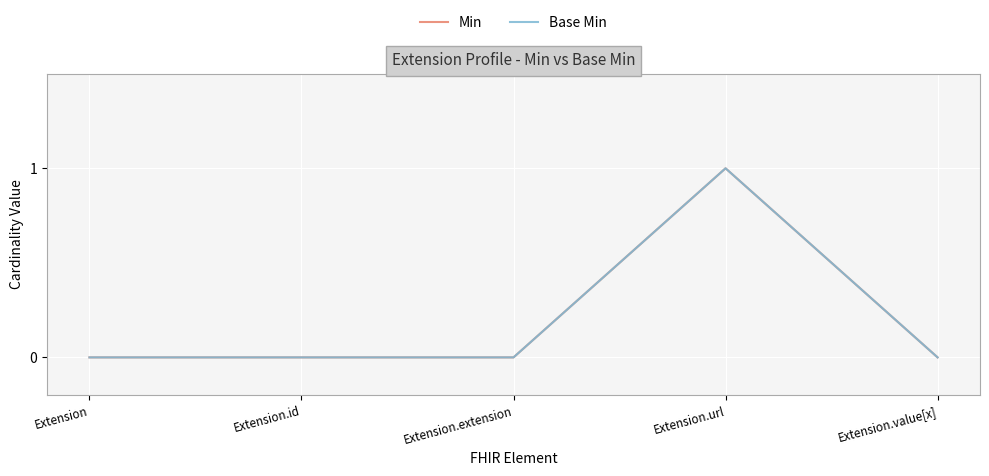

Does the chart have visible grid lines?

Yes